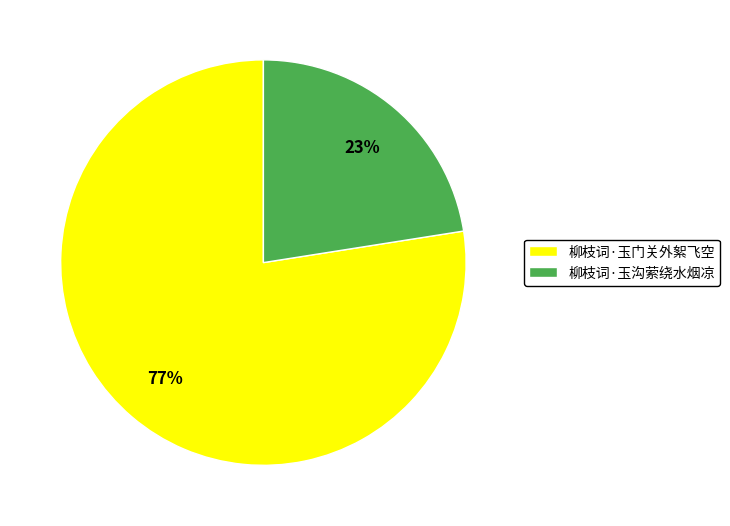

Combined, do 柳枝词·玉门关外絮飞空 and 柳枝词·玉沟萦绕水烟凉 account for over 50%?

Yes